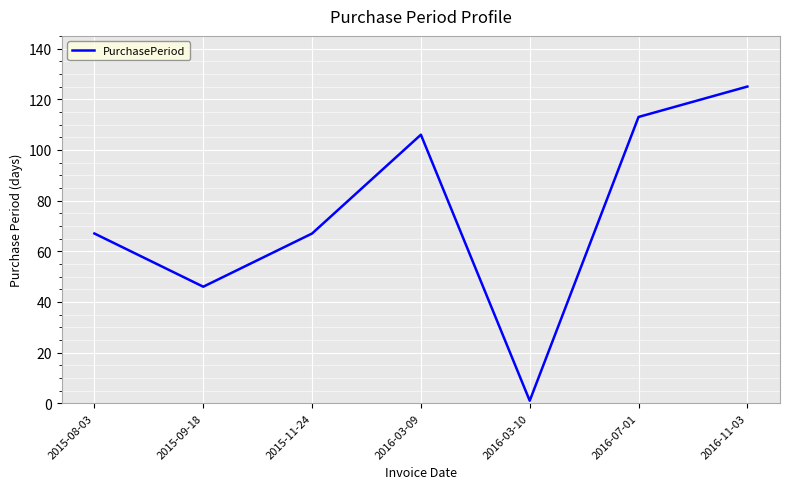

Which label corresponds to the smallest value in the chart?

2016-03-10